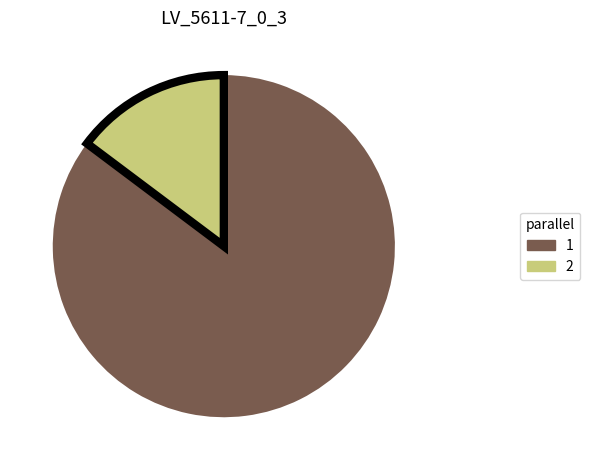

Which category accounts for the majority?

1